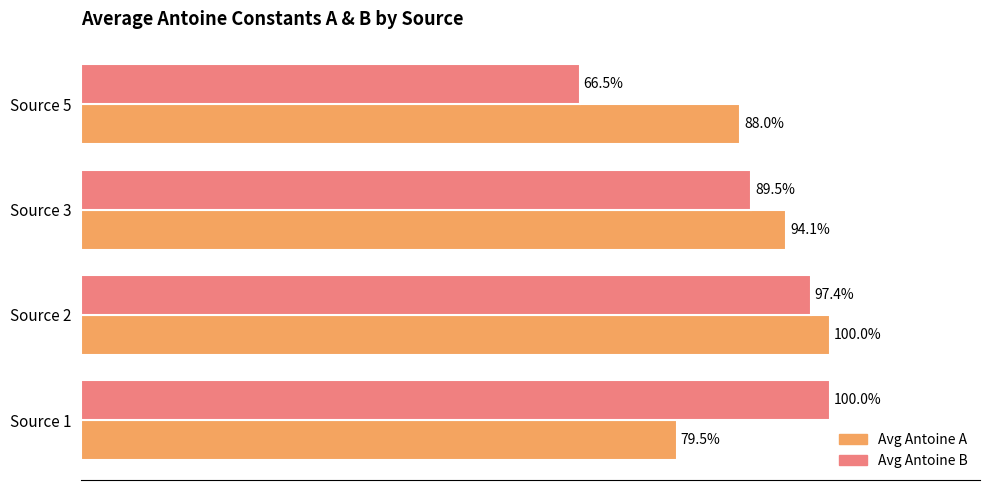

At which label does Avg Antoine A reach its minimum?

Source 1